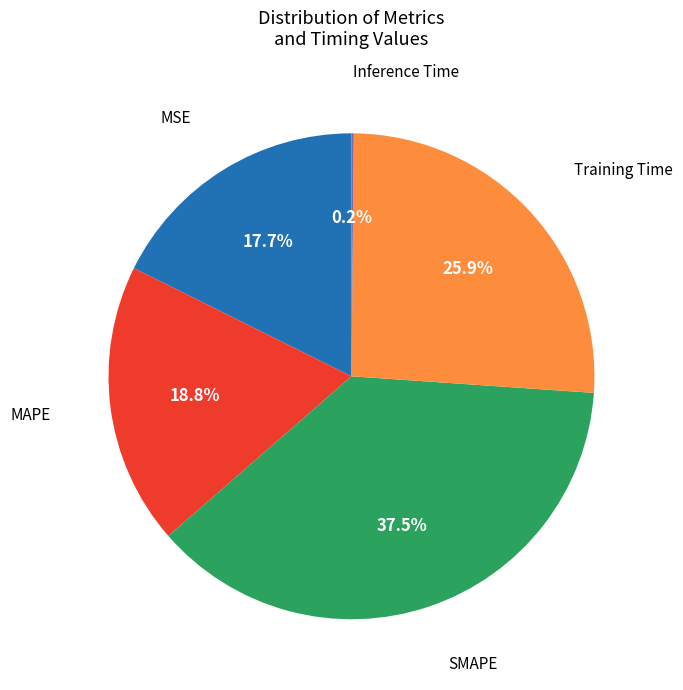

Is there a majority slice in this chart?

No